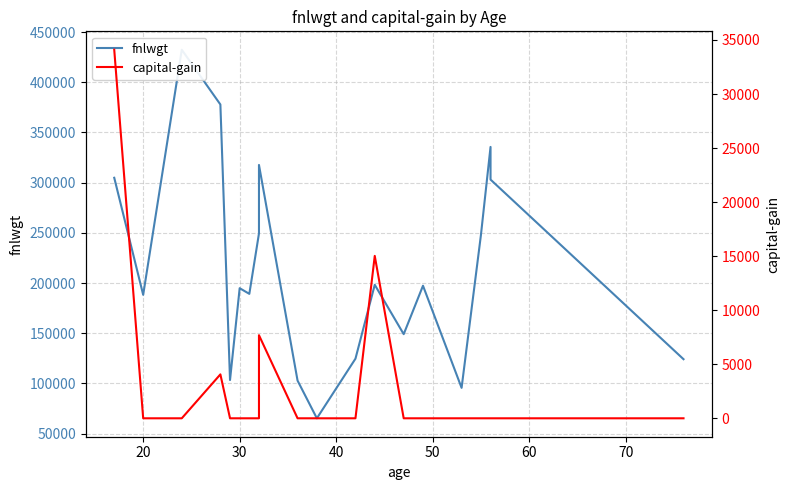

What is the difference between the second highest and second lowest values in the fnlwgt series?

282222